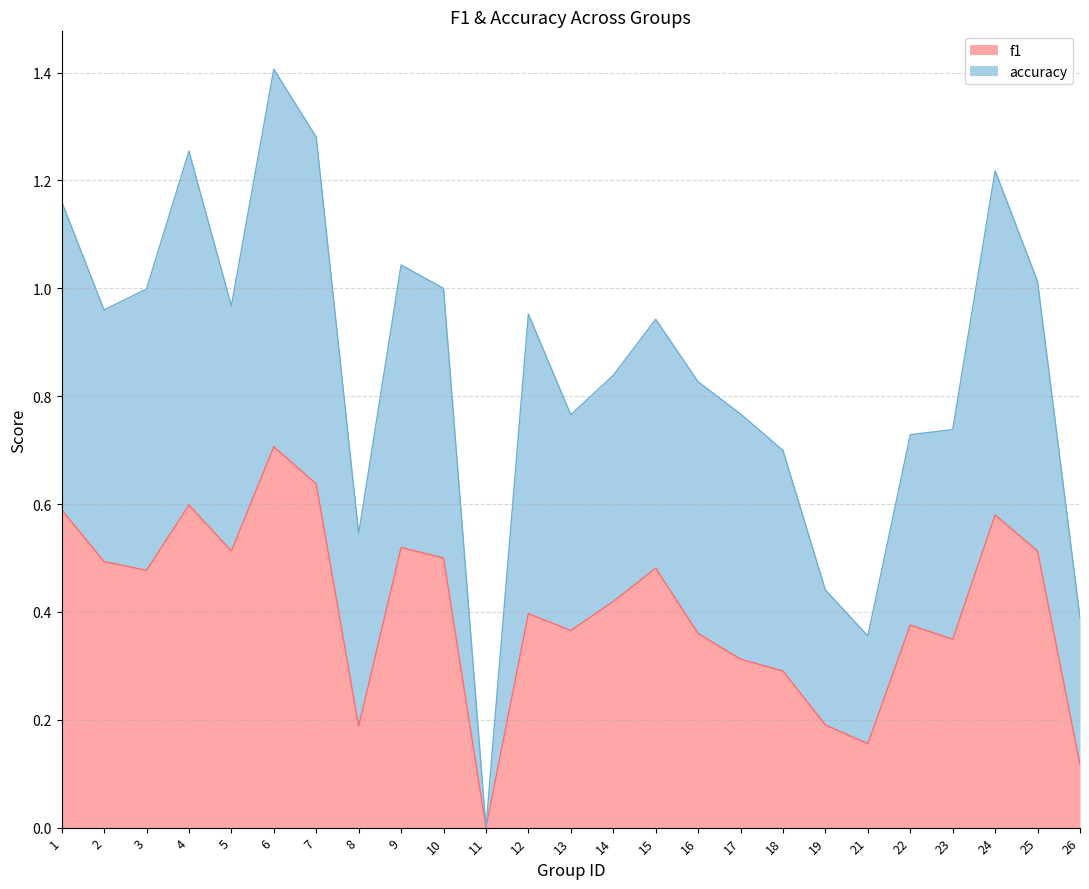

What is the value of the 12th point from the left?

0.4